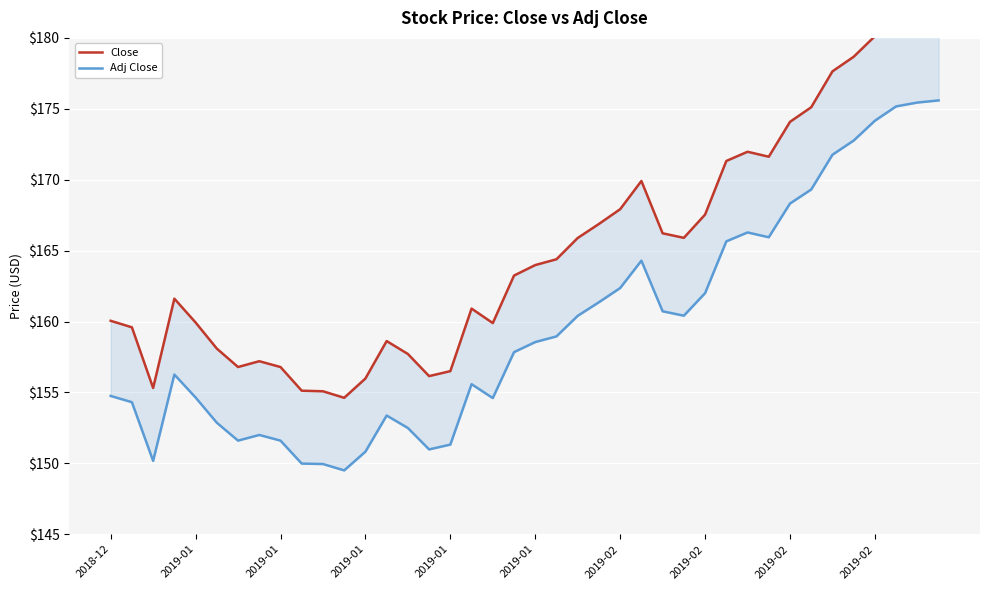

True or false: Close has more than 1 points higher than both neighbors.

True